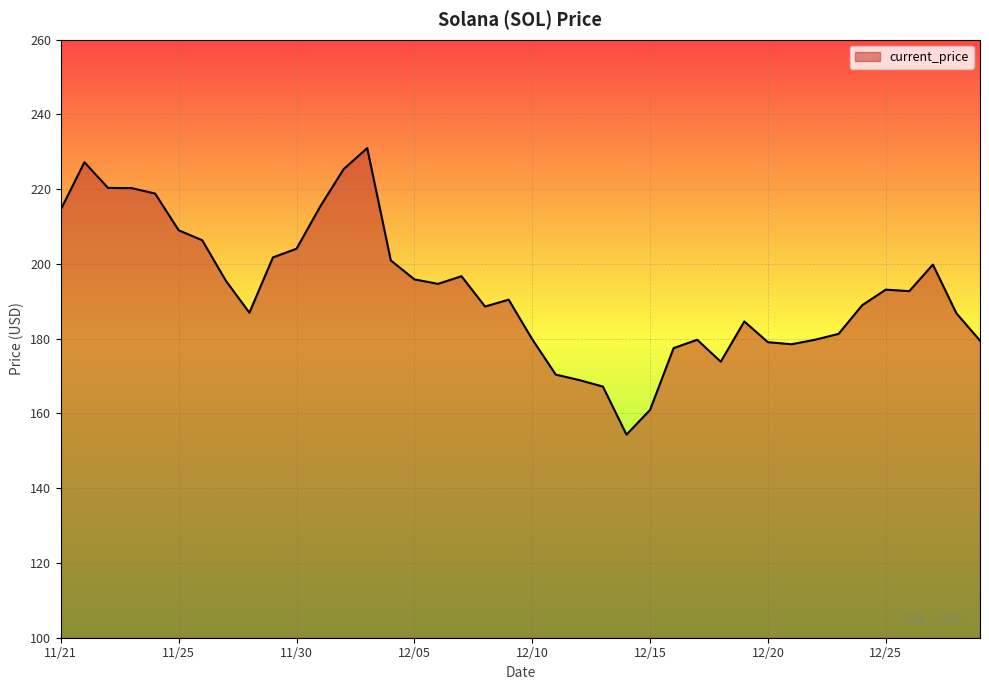

What is the greatest value displayed?

231.0